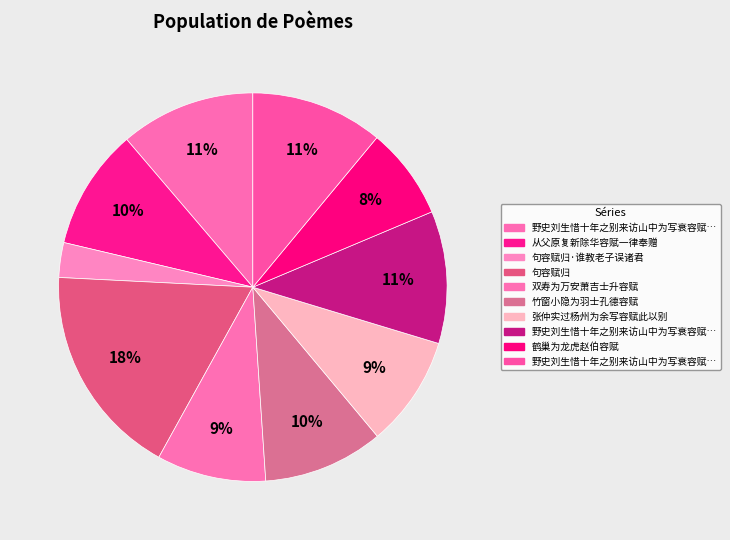

Is there any slice that represents more than half of the pie?

No